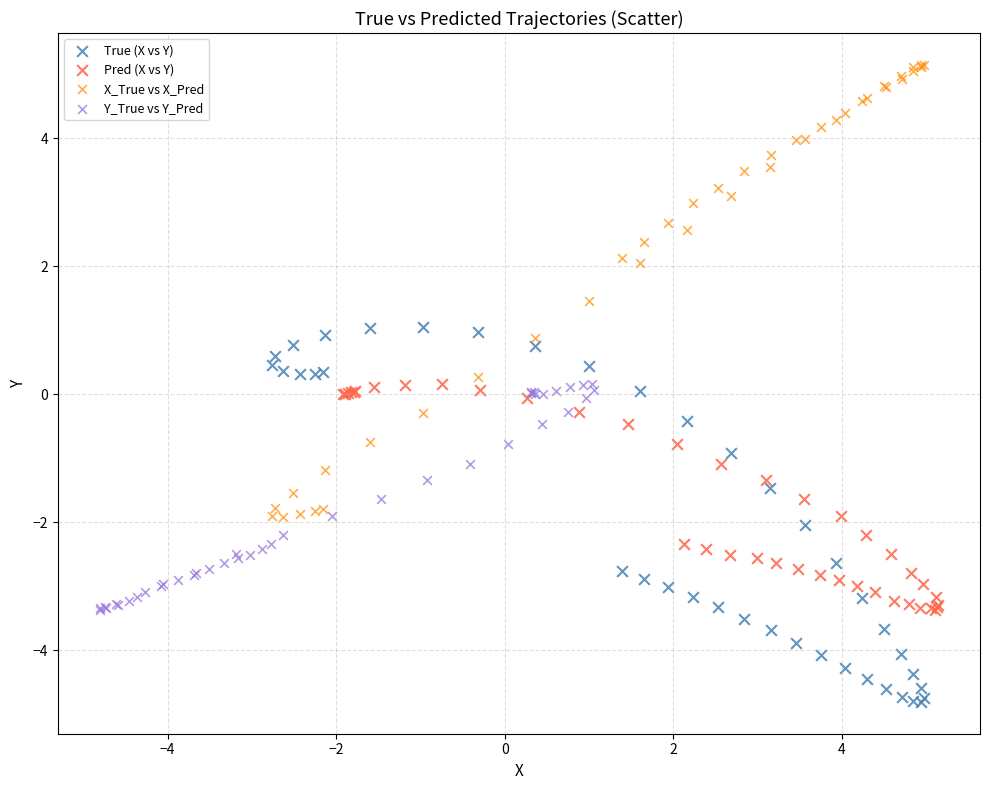

Which series reaches the maximum Y coordinate?

X_True vs X_Pred